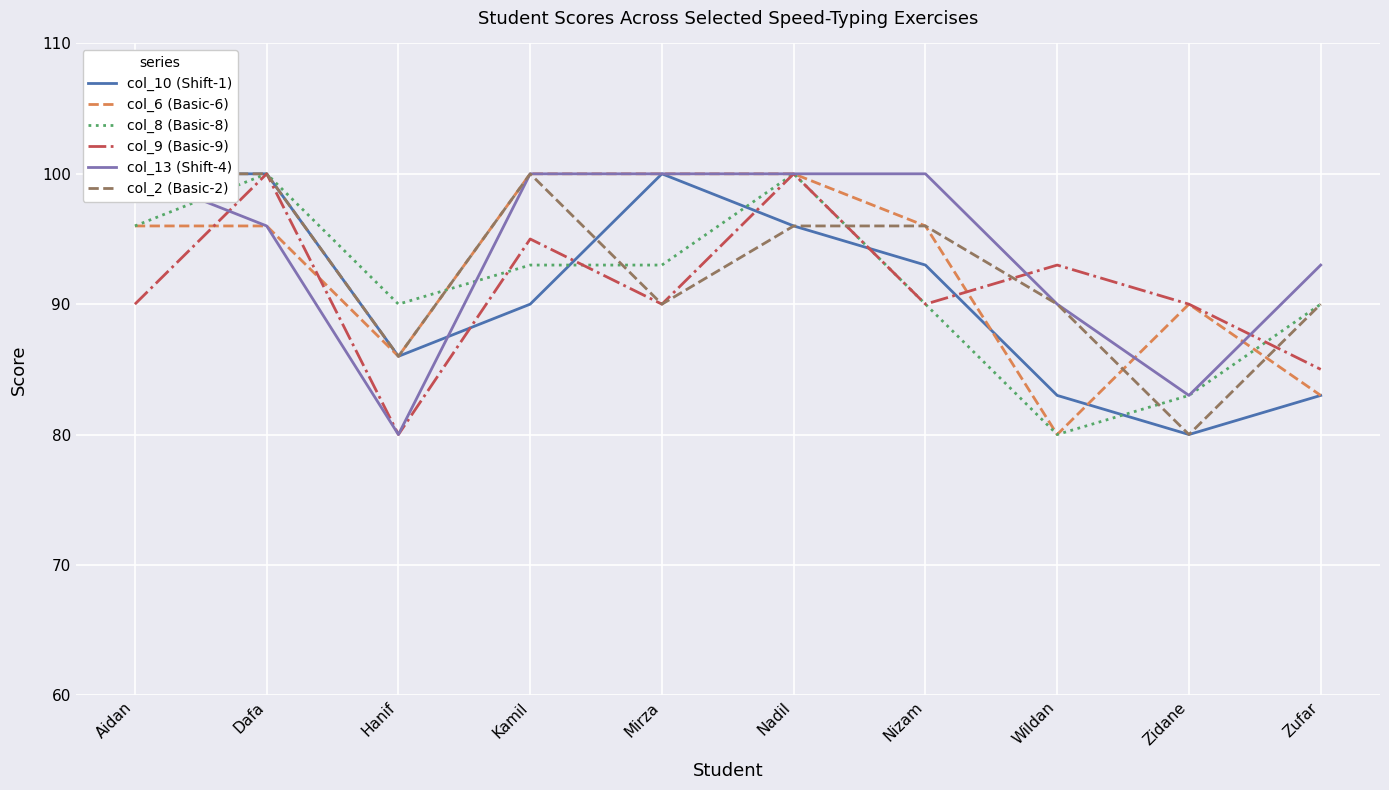

How many categories are shown in the chart?

10